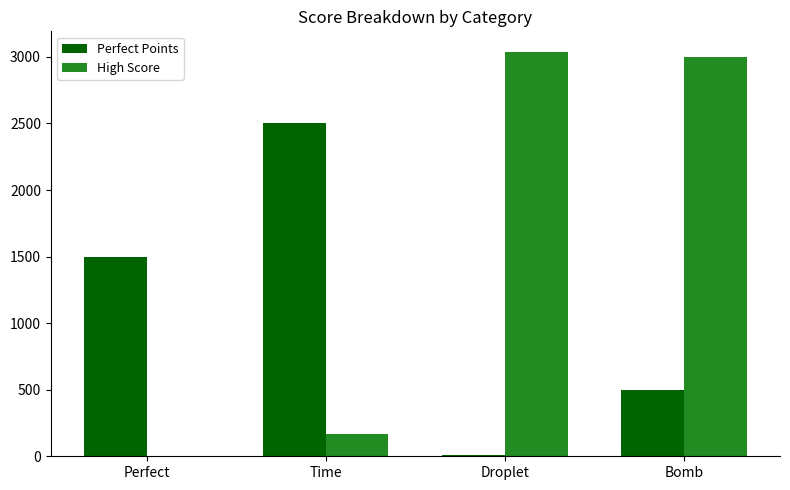

Reading right to left, extract all data points from this chart.

Perfect Points: 500.0	8.0	2500.0	1500.0
High Score: 3000.0	3040.0	166.7	0.0